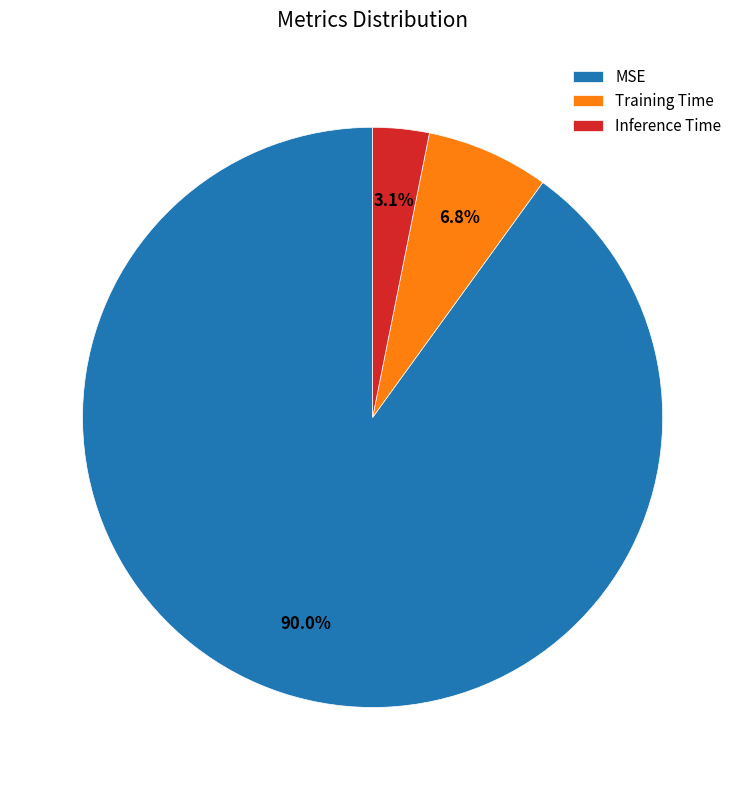

Between Inference Time and Training Time, which is larger?

Training Time